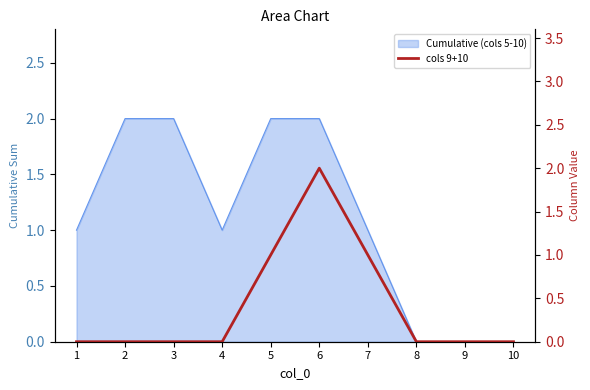

True or false: the data has more than 2 interior local peaks.

False